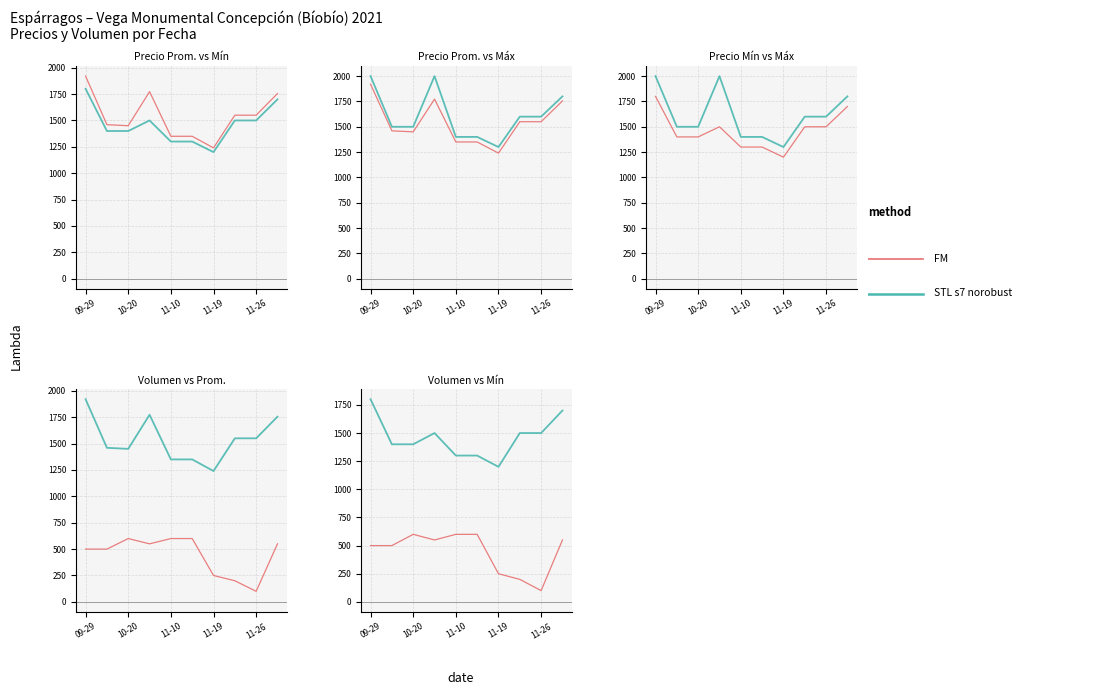

At which category does the chart reach its minimum across all series?

11-26